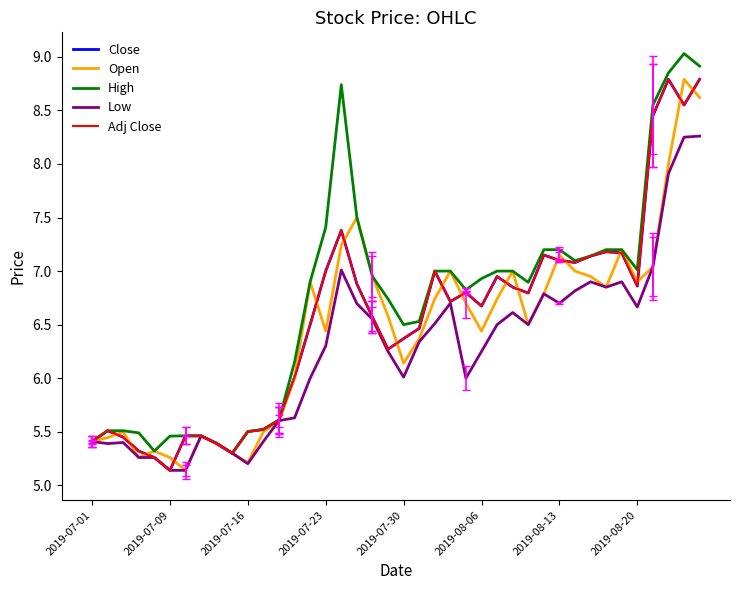

In Close, how many points are higher than both neighbors (excluding endpoints)?

8